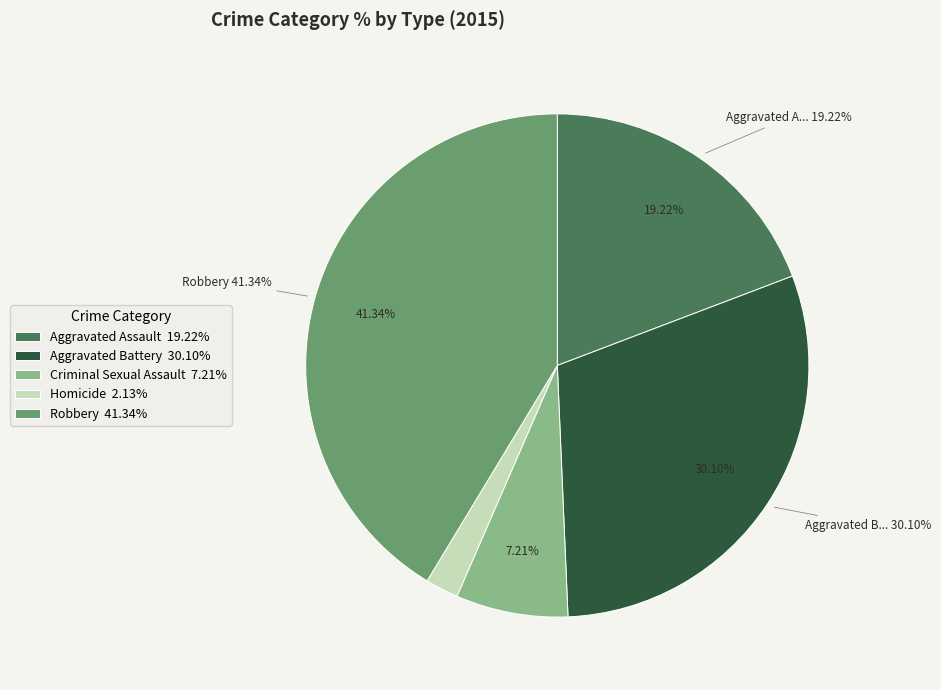

True or false: Homicide accounts for 2% of the total.

True